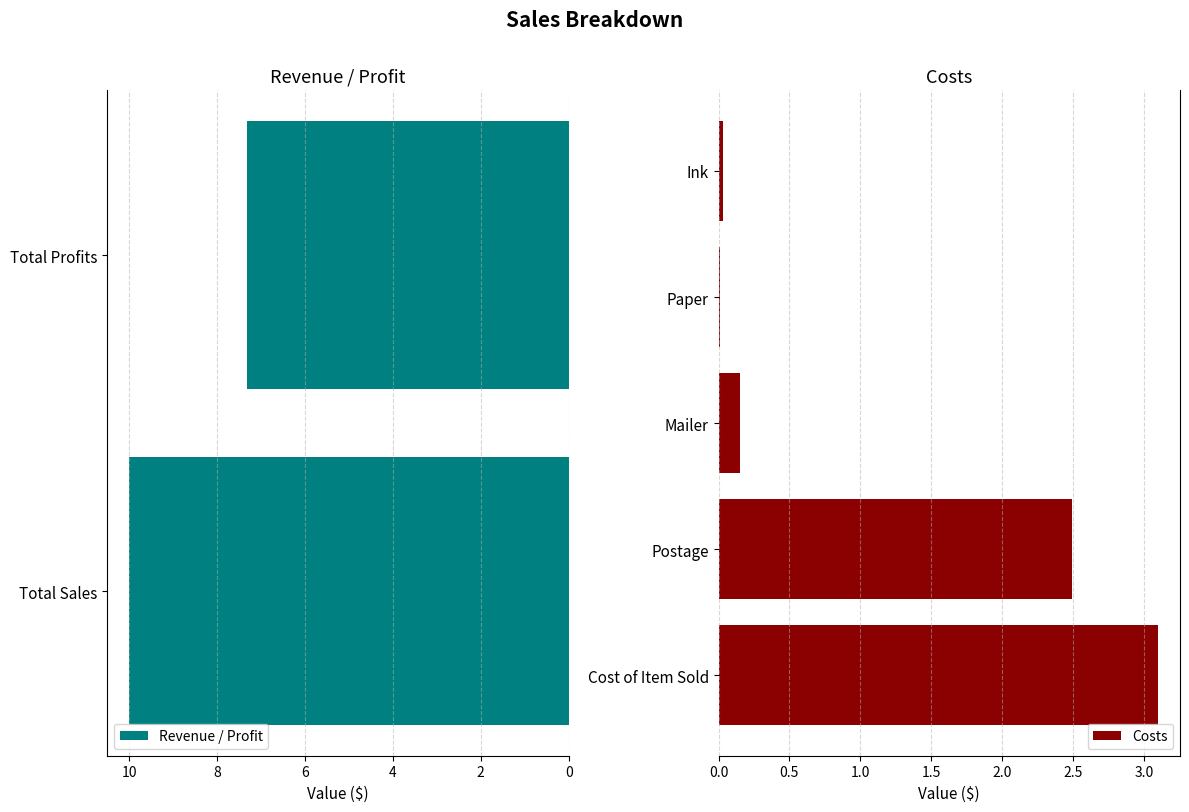

Is it true that the value at Postage is 2.5?

True